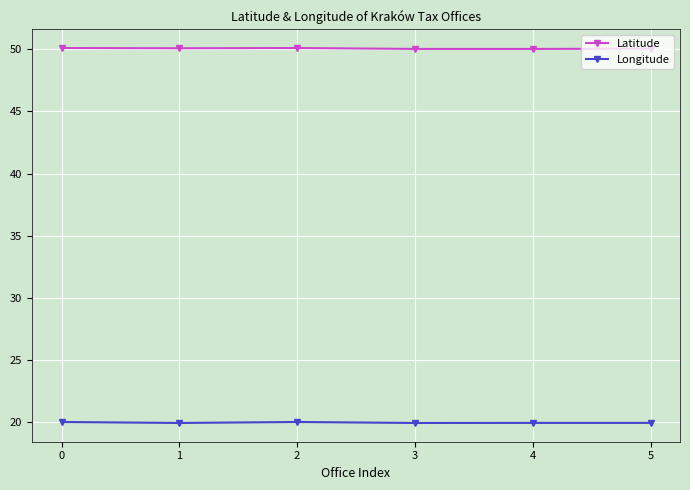

Is it true that Longitude equals 5.8 at 2?

False